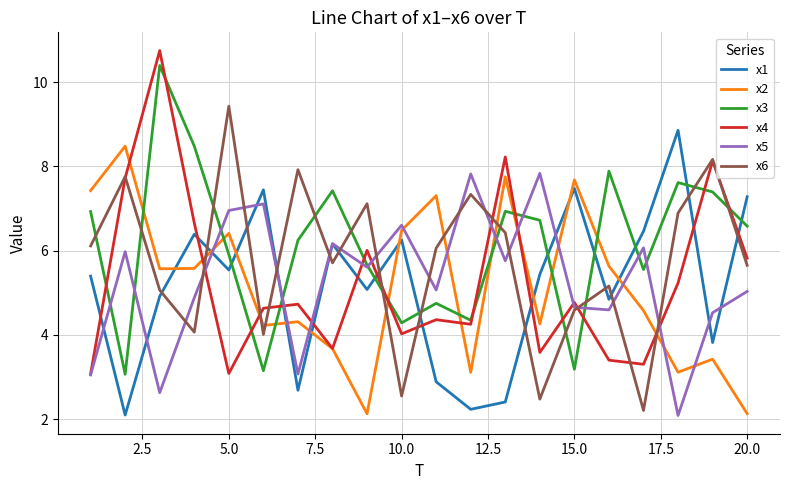

What is the smallest value displayed?

2.1